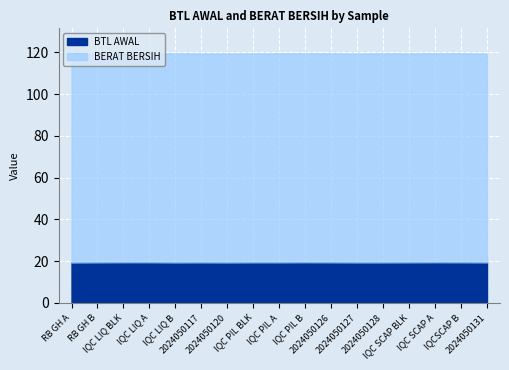

What is the sum of all BTL AWAL values?

330.4